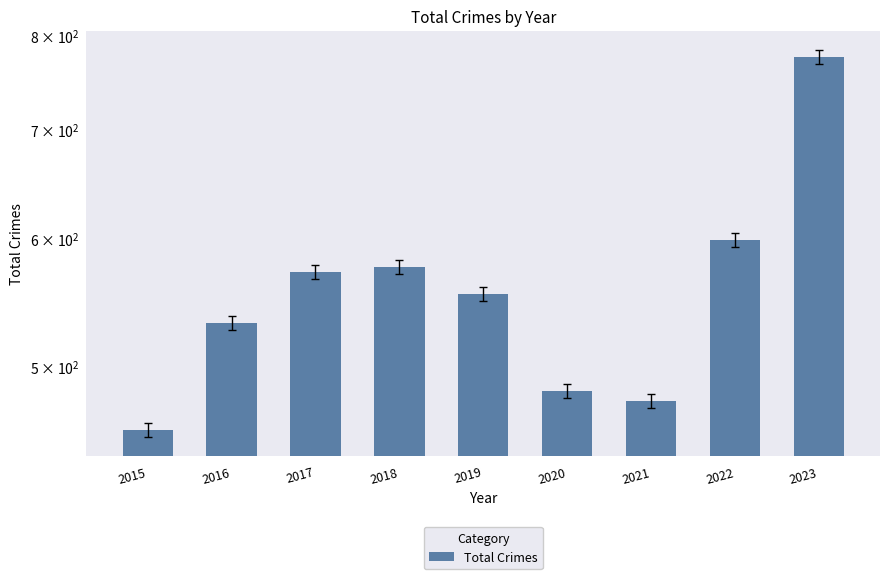

What is the value of the 2nd bar from the left?

532